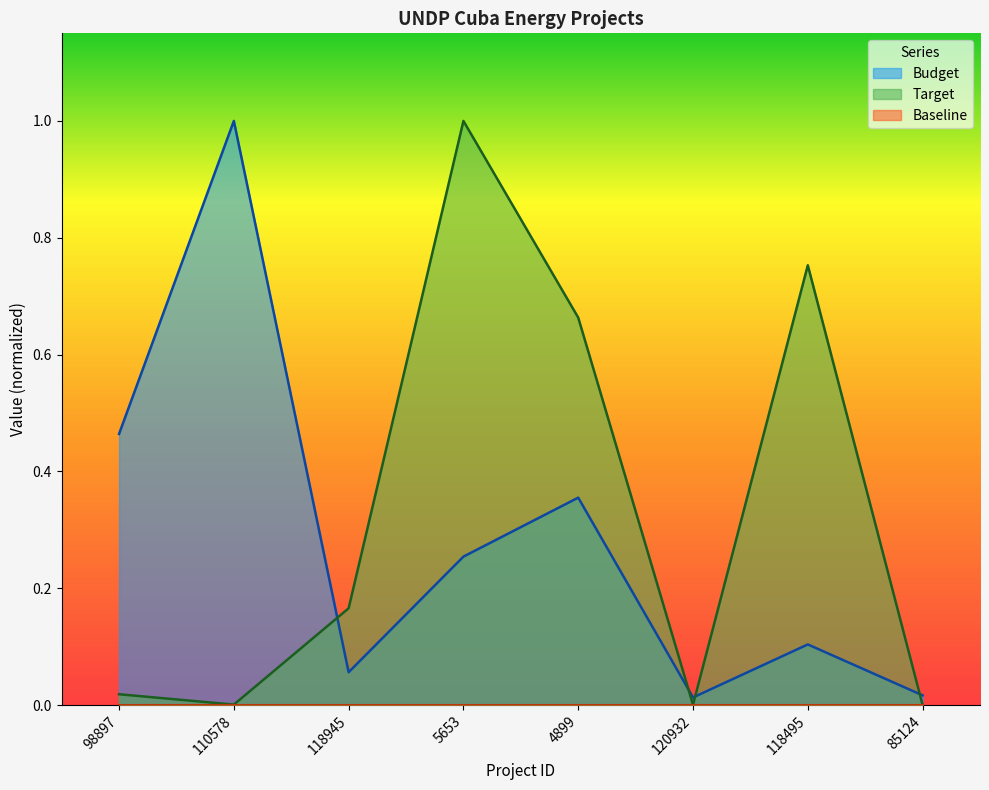

What is the total value across all series at 98897?

0.5